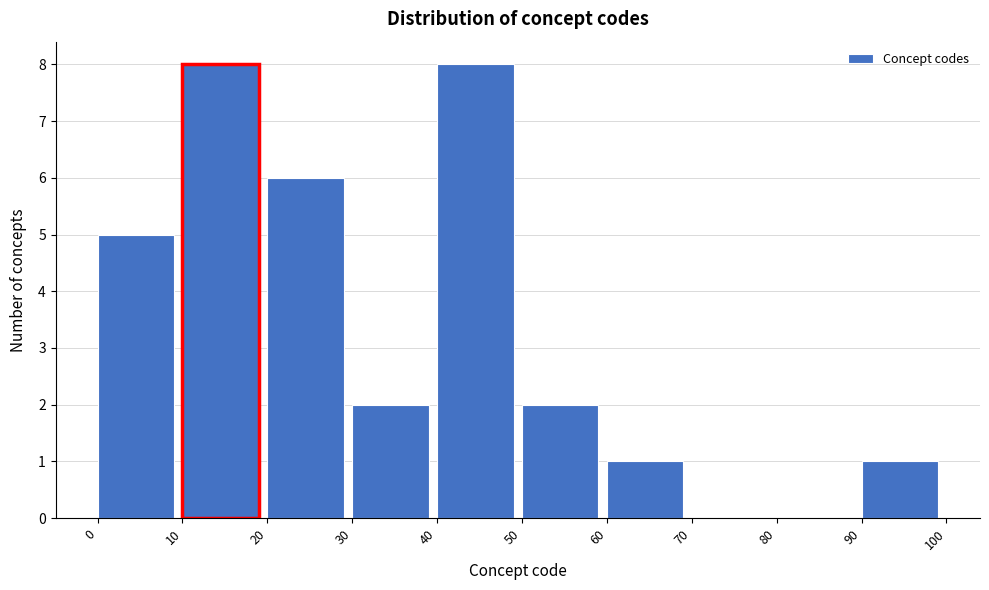

How tall is the bar that spans 90 to 100 on the x-axis? The values are not printed on the chart, so give them approximately, as read against the axis.

1